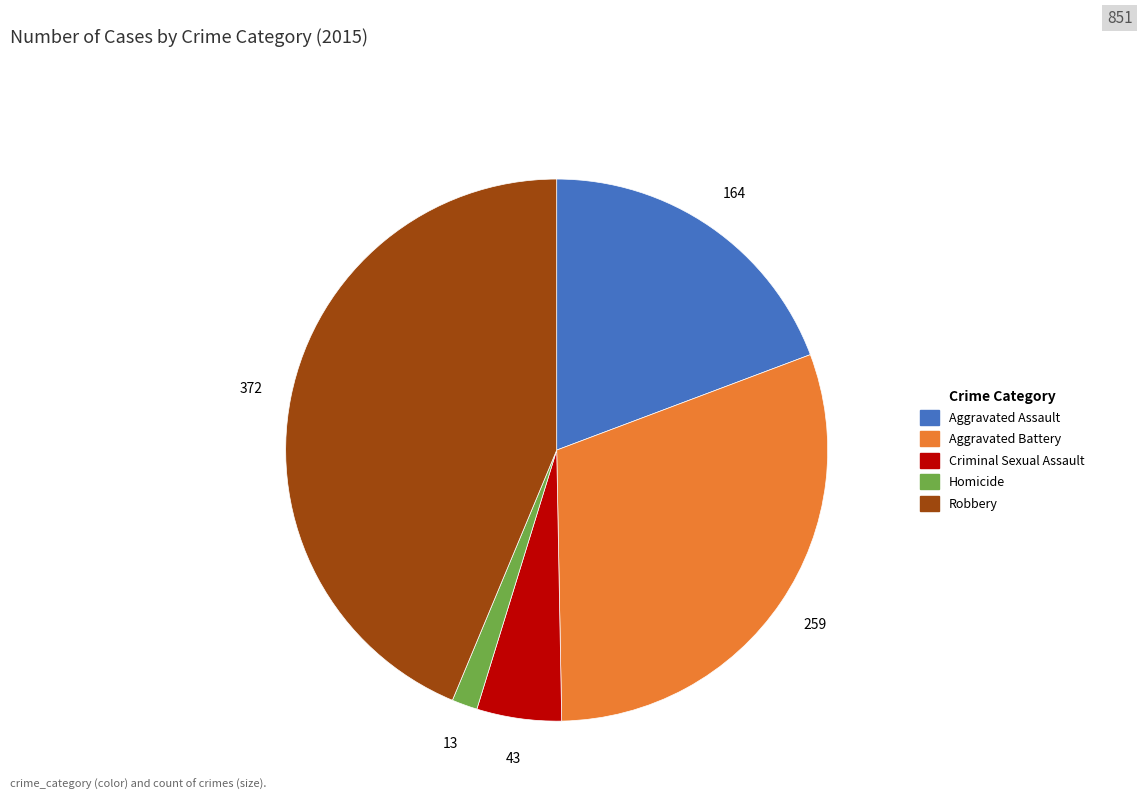

Between Criminal Sexual Assault and Aggravated Battery, which is larger?

Aggravated Battery